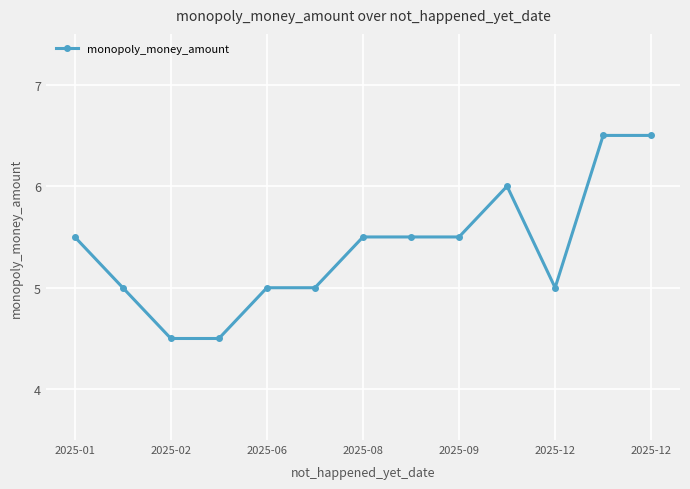

Reading left to right, transcribe all the data shown in this chart.

5.5	5.0	4.5	4.5	5.0	5.0	5.5	5.5	5.5	6.0	5.0	6.5	6.5